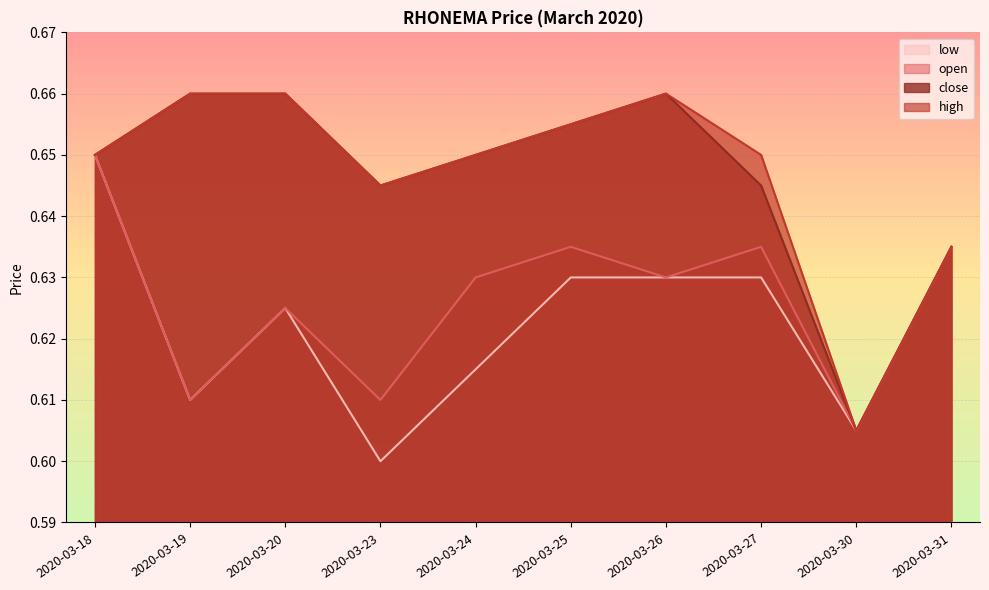

True or false: low and high intersect in this chart.

False